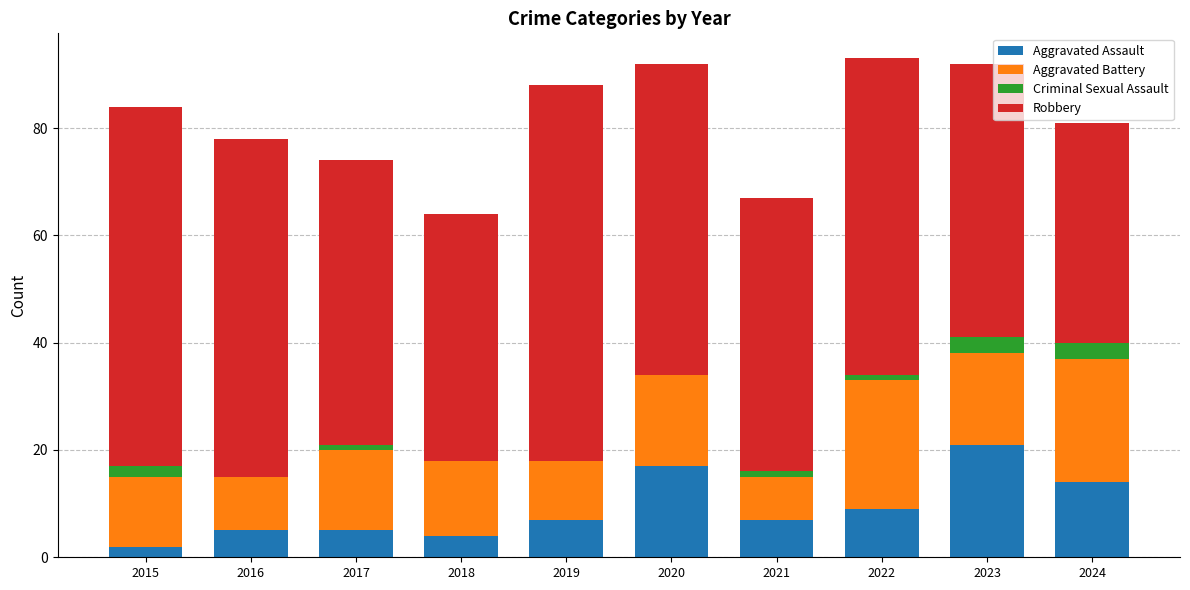

Are the bars horizontal?

No